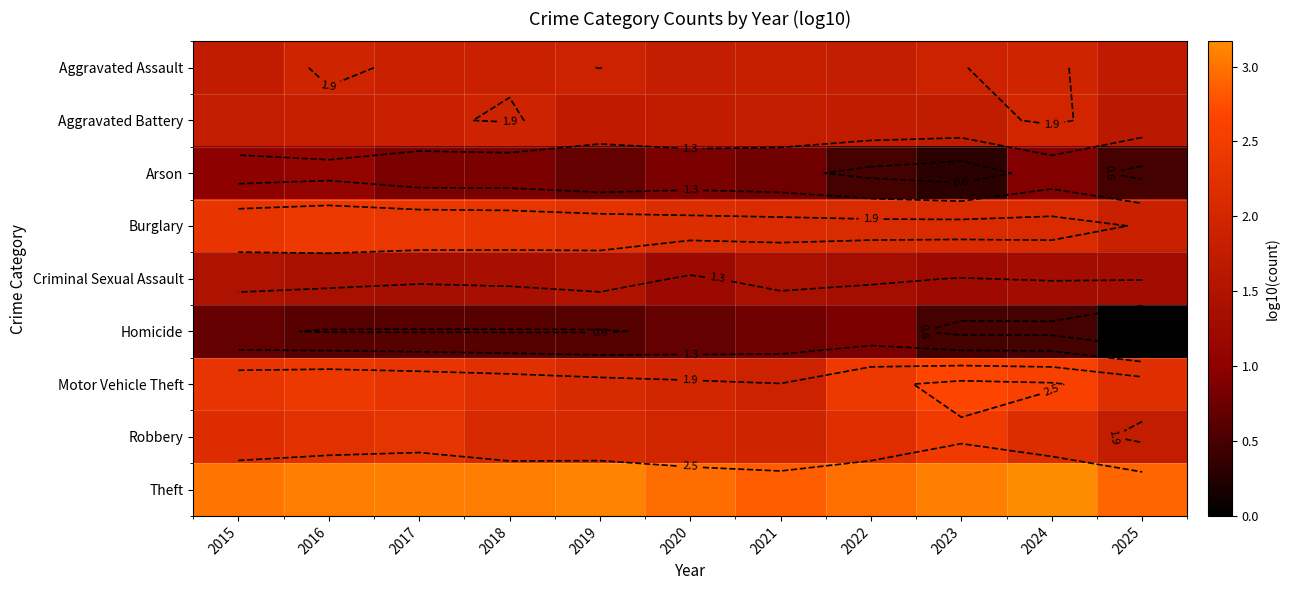

What is the total value across all series at 2017?

16.6